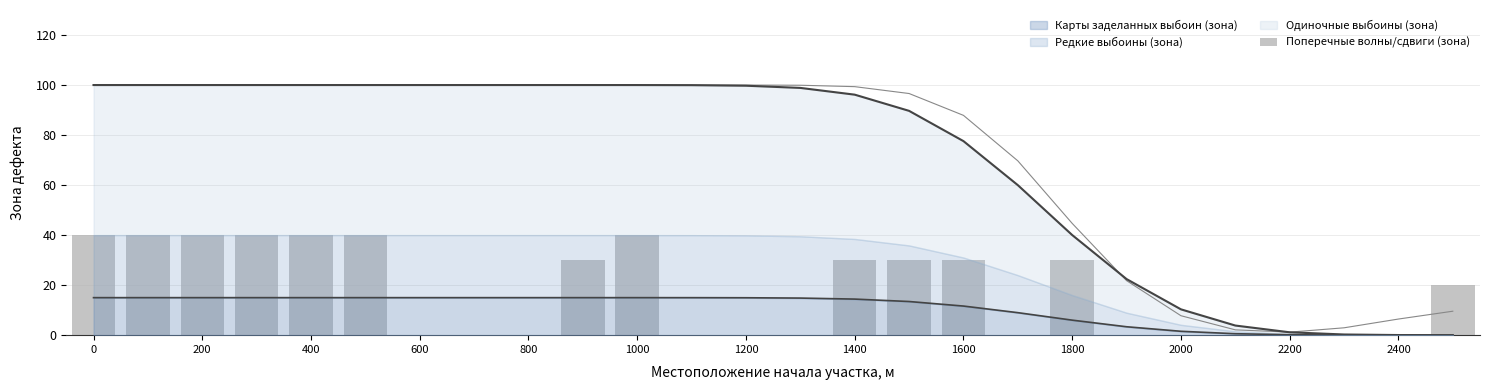

The chart shows a value of 65 at 0. True or false?

False